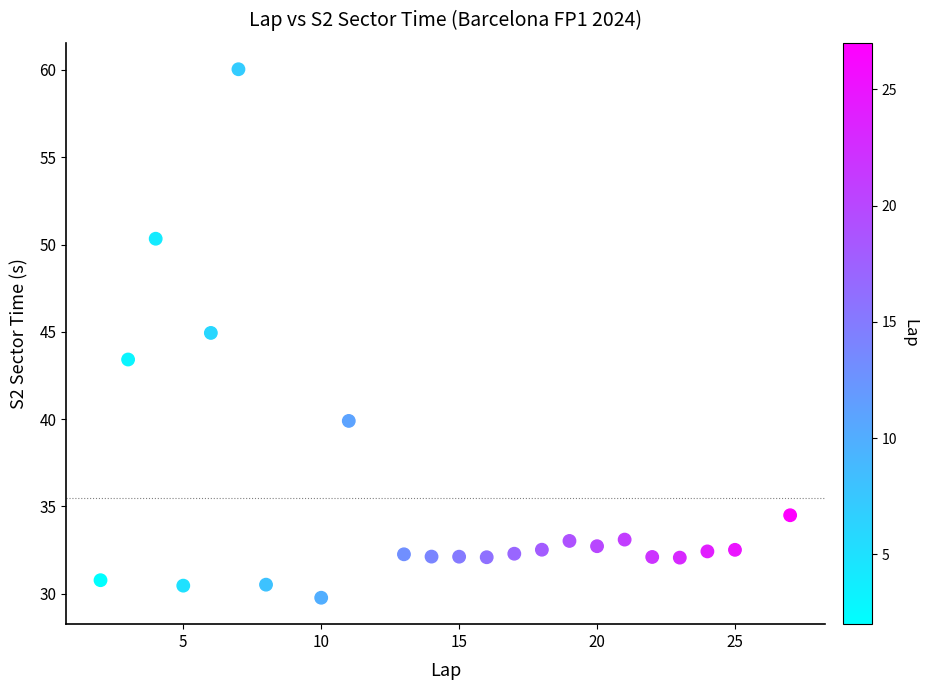

What Y value in the scatter plot is closest to 44?

43.4